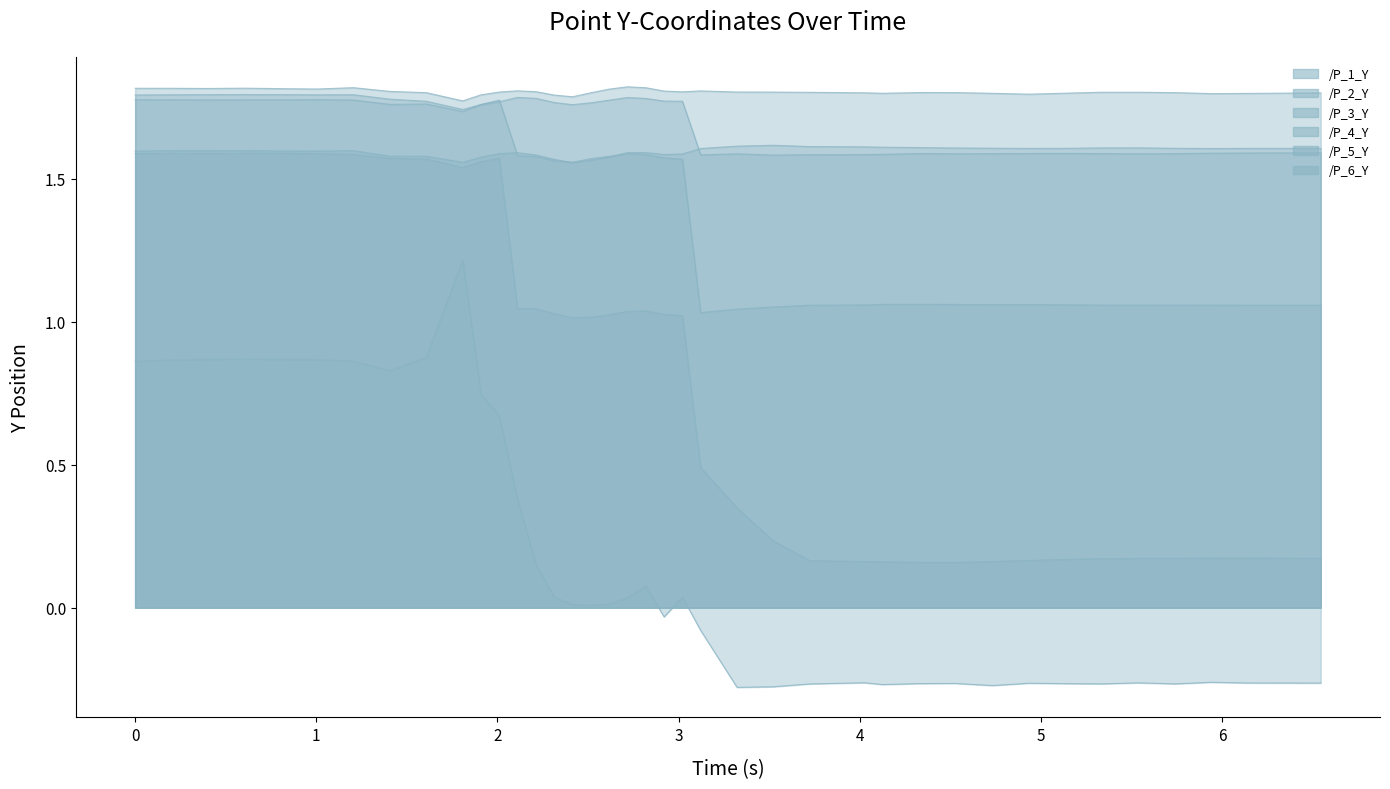

What is the approximate value of /P_5_Y at 6?

1.6